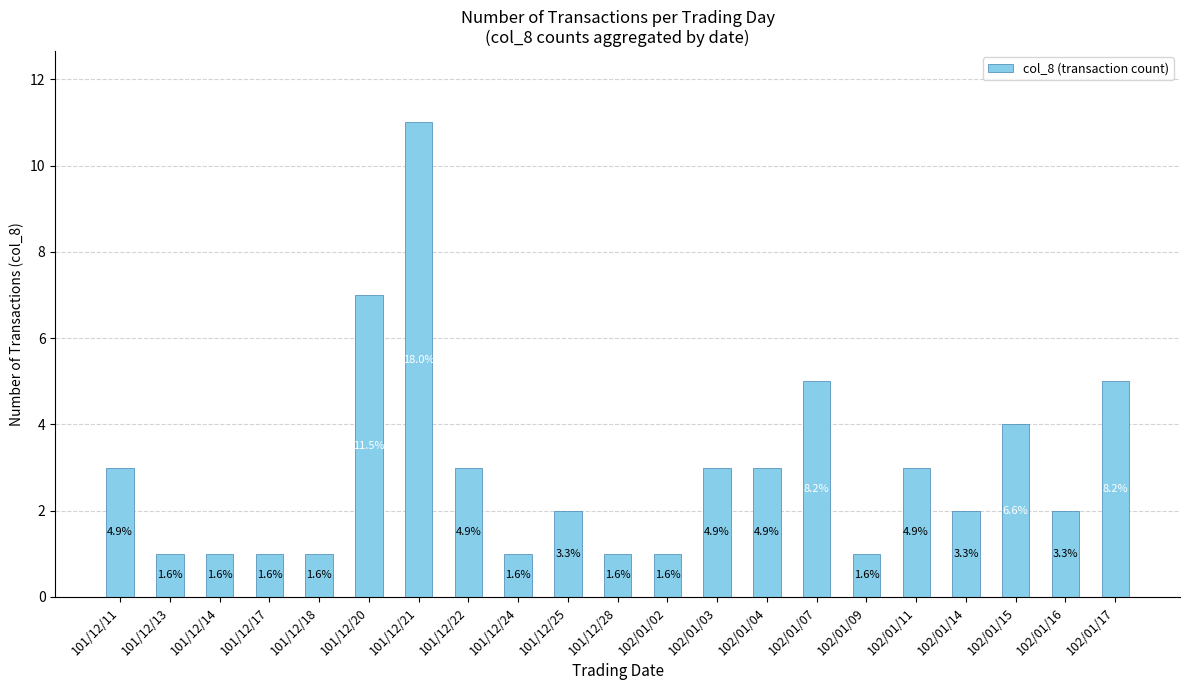

What is the difference between the values at 101/12/22 and 102/01/15?

1